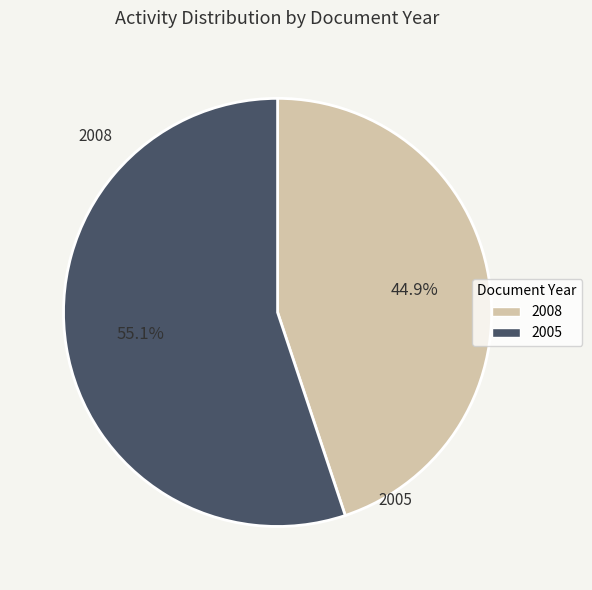

How many segments does this pie chart have?

2